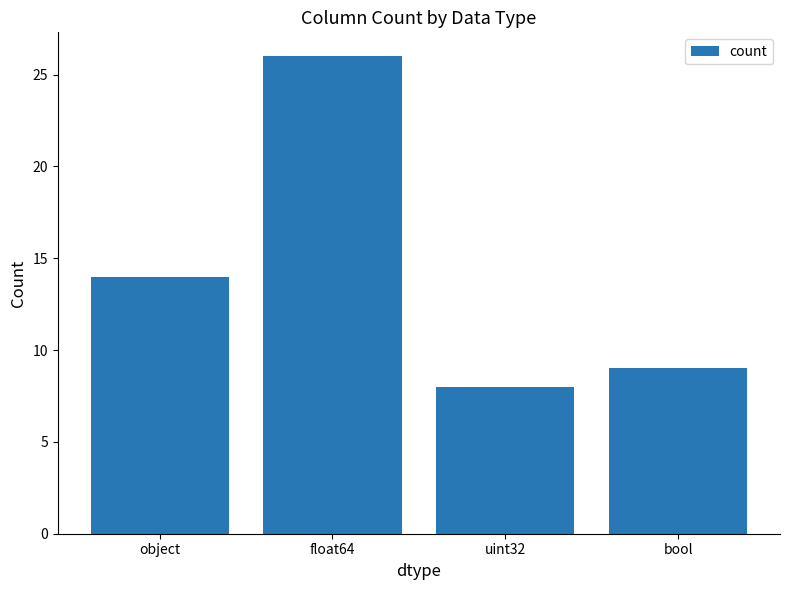

What is the sum of all values?

57